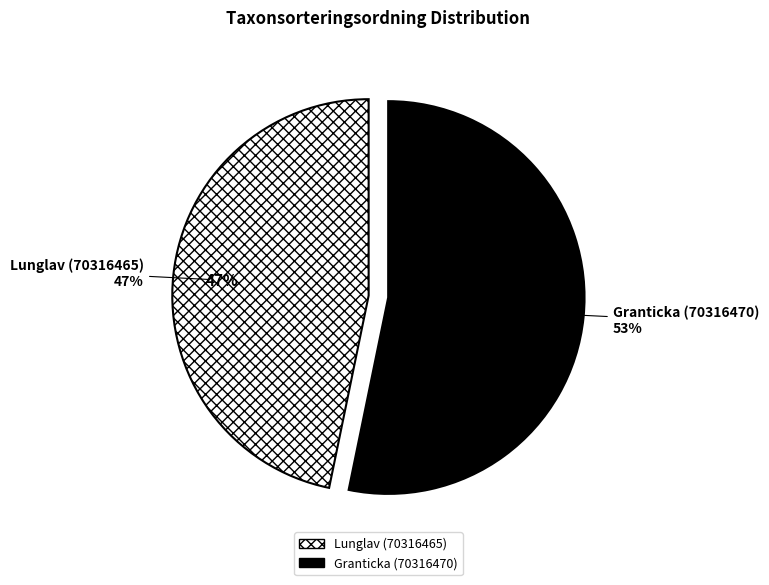

Does any single category account for the majority?

Yes